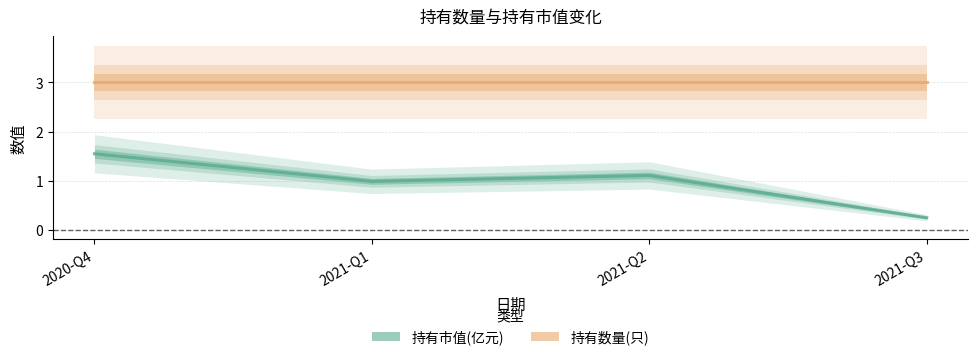

At 2021-Q2, list the series in order from smallest to largest.

持有市值(亿元), 持有数量(只)